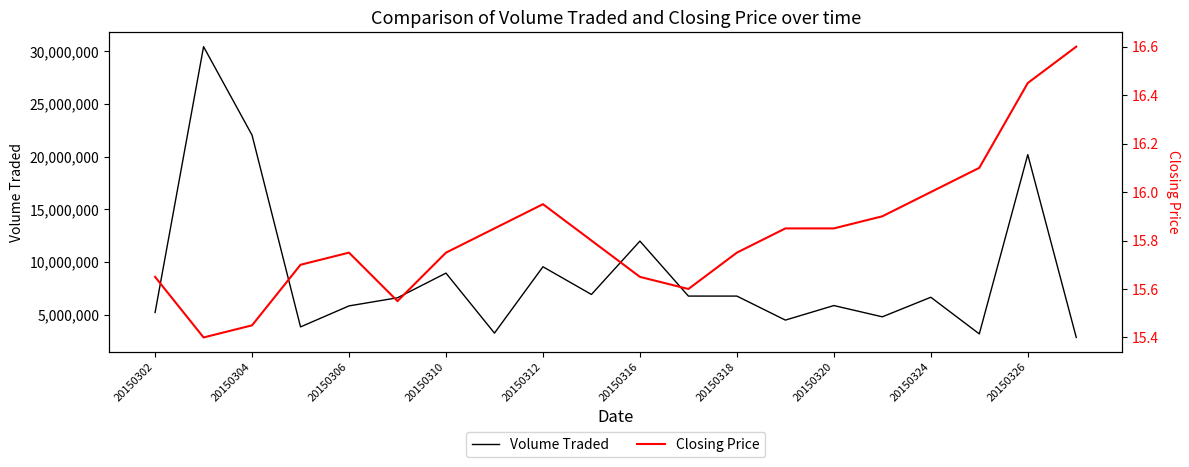

What is the lowest value of the Volume Traded series?

2836000